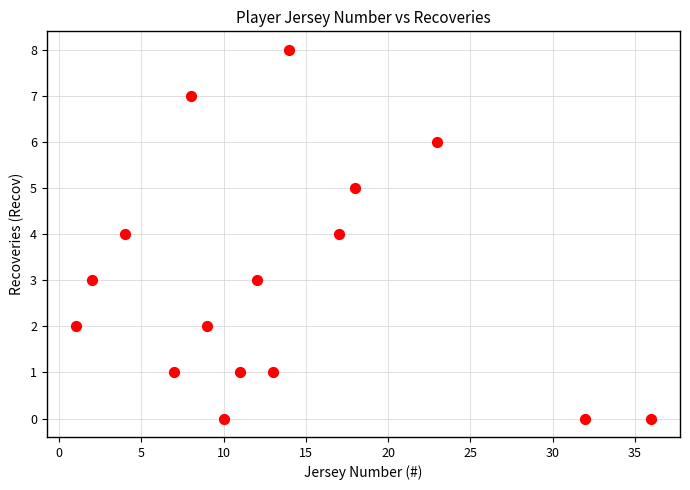

What is the range of X values (max minus min)?

35